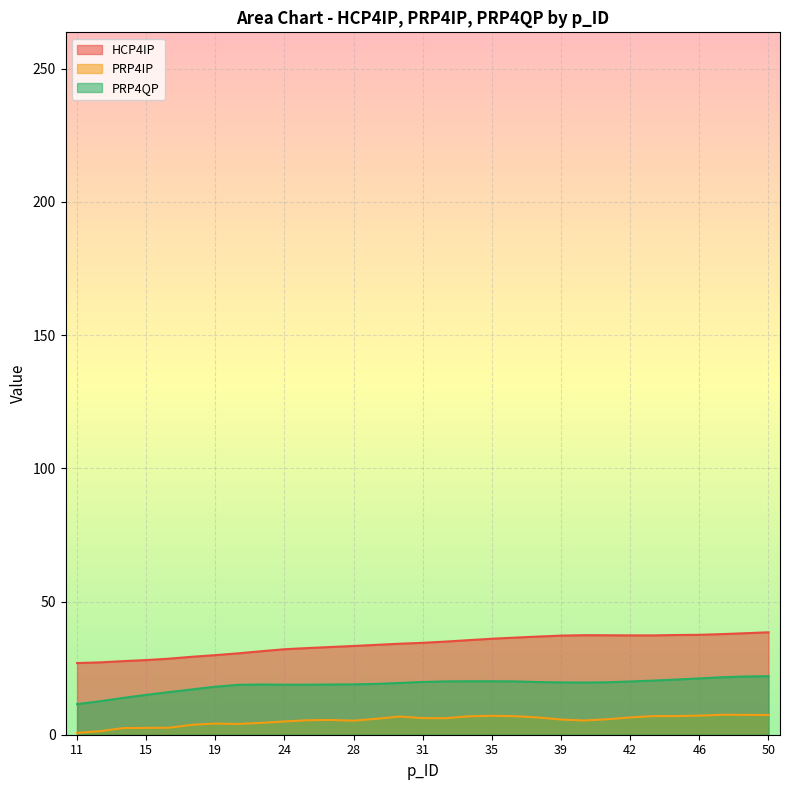

Is the value of PRP4IP at 36 greater than the value of PRP4QP at 15?

No